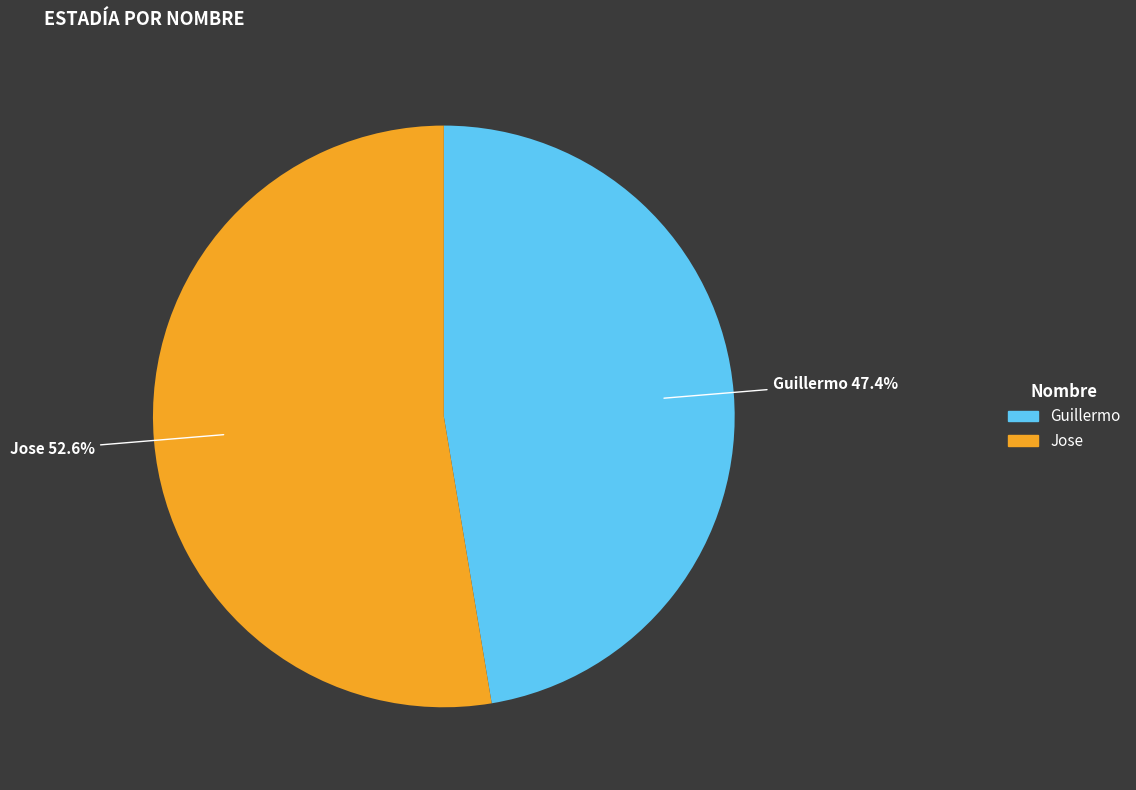

What is the ratio of the value at Jose to the value at Guillermo?

1.1